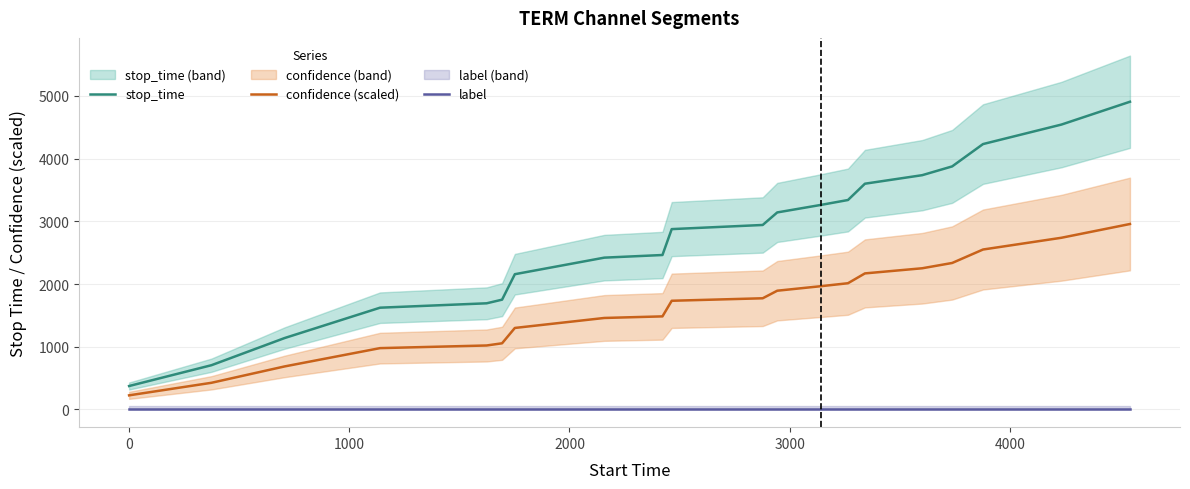

What is the lowest value of the confidence (scaled) series?

225.4